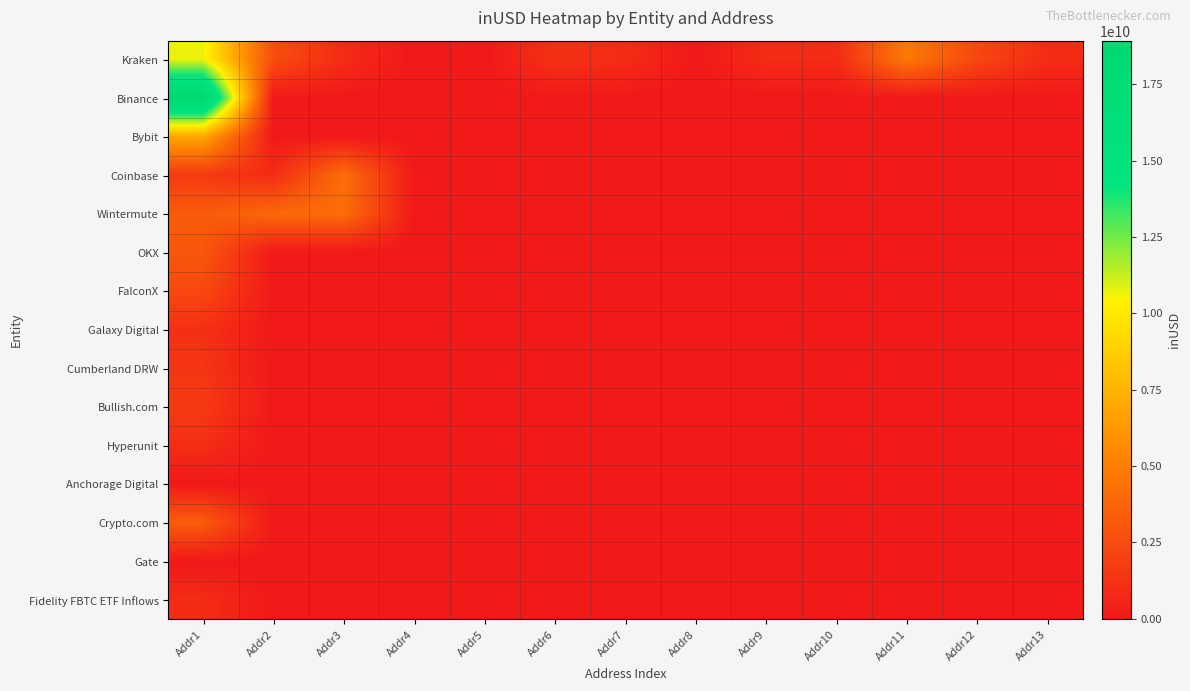

At Addr11, list the series in order from smallest to largest.

Binance, Bybit, Coinbase, Wintermute, OKX, FalconX, Galaxy Digital, Cumberland DRW, Bullish.com, Hyperunit, Anchorage Digital, Crypto.com, Gate, Fidelity FBTC ETF Inflows, Kraken